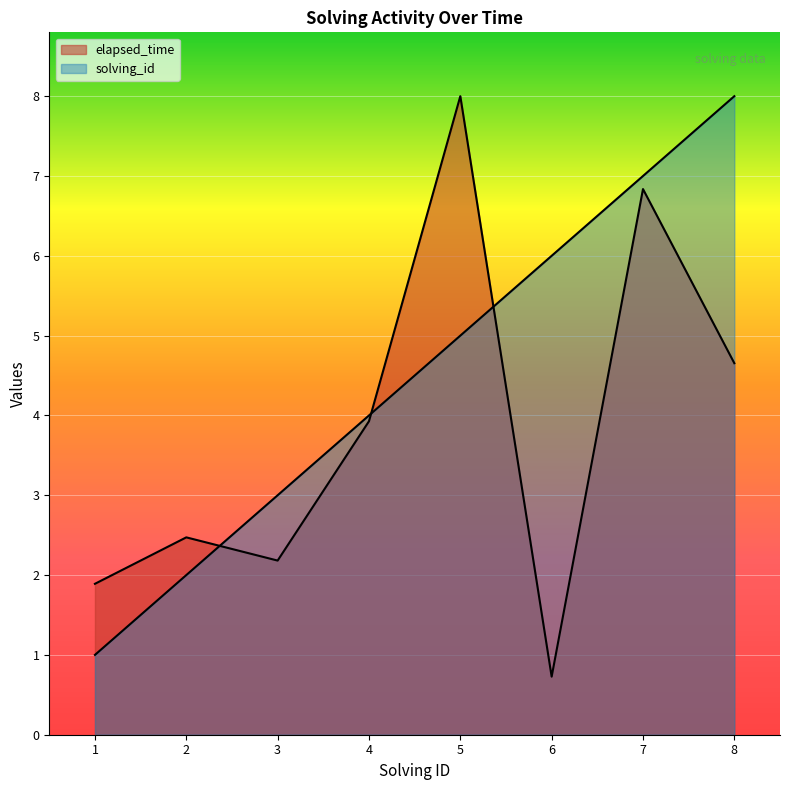

How many interior local valleys does the elapsed_time series have?

2